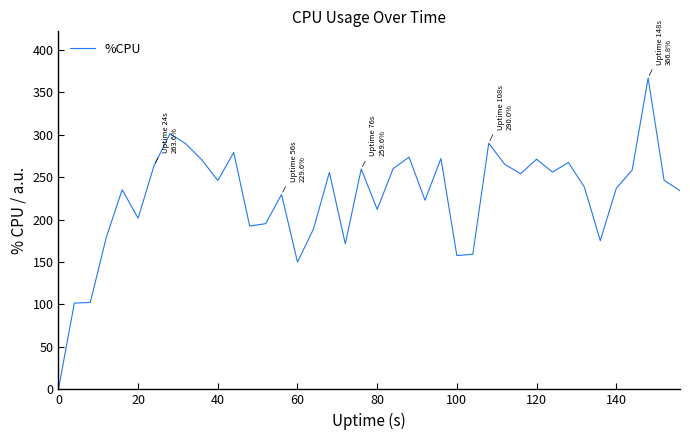

What is the maximum value shown in the chart?

366.8